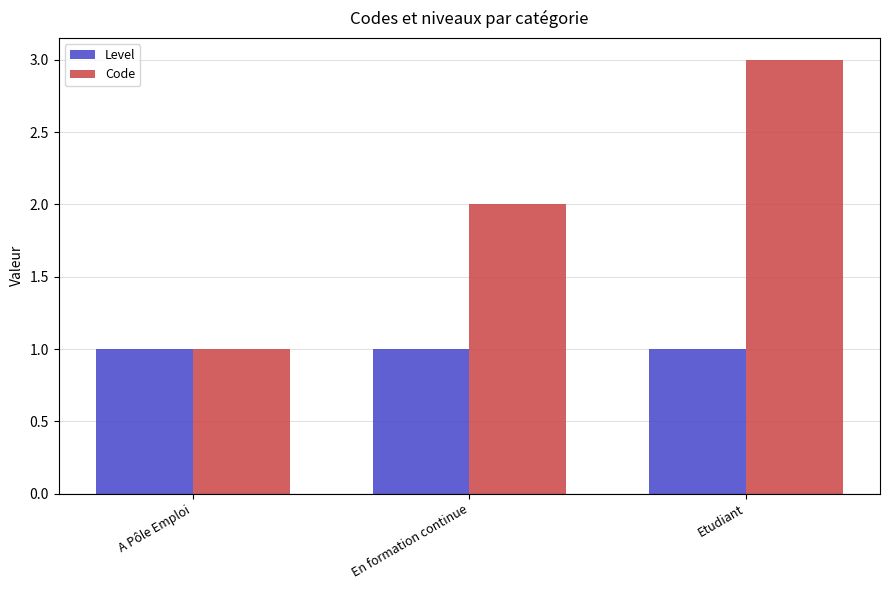

Are the bars horizontal?

No